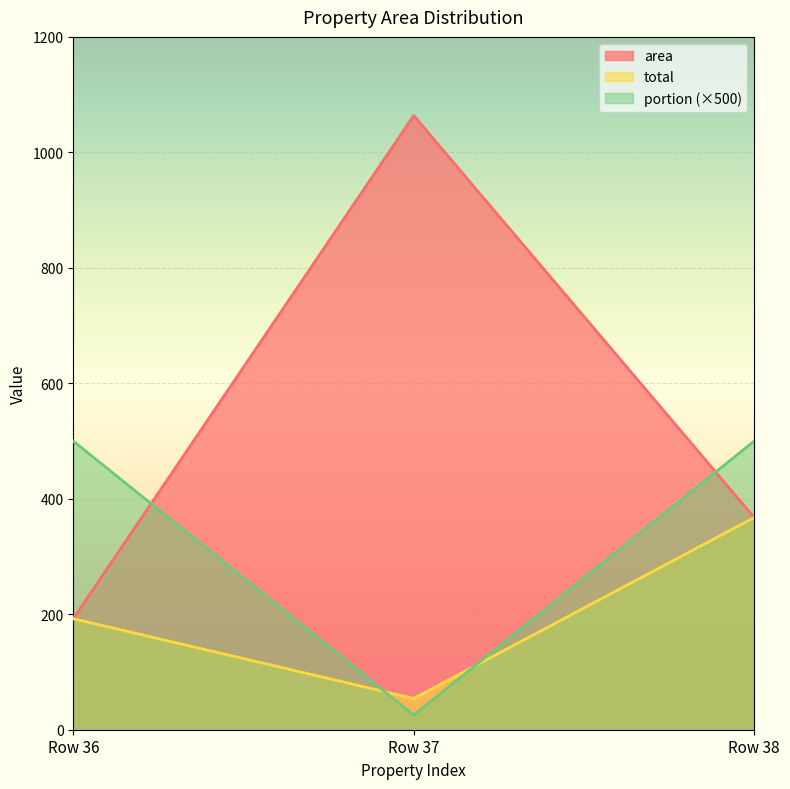

Reading left to right, what are all the values shown in this chart?

area: Row 36=192.3	Row 37=1063.8	Row 38=367.5
total: Row 36=192.3	Row 37=54.1	Row 38=367.5
portion: Row 36=500.0	Row 37=25.4	Row 38=500.0